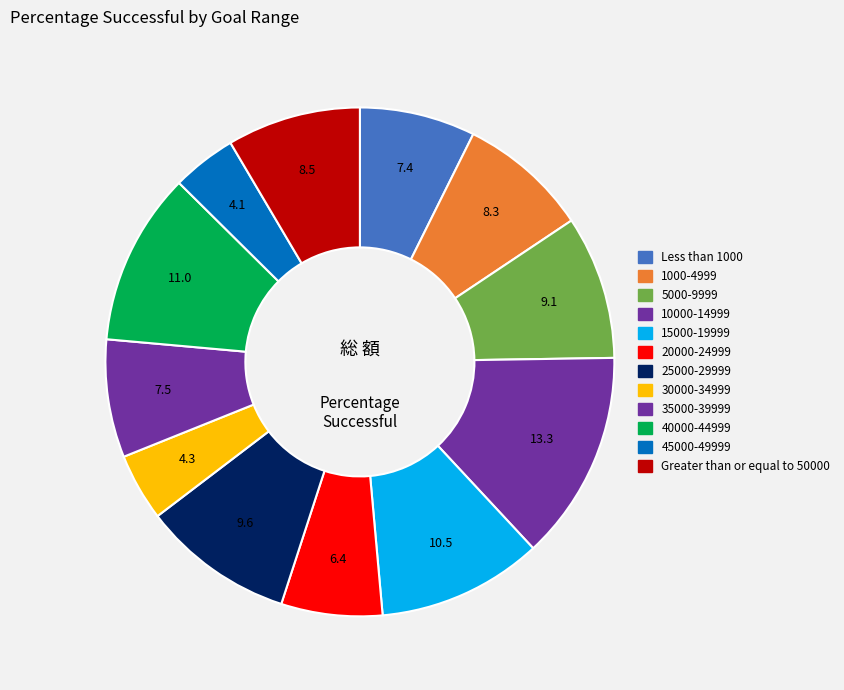

What is the ratio of the value at Less than 1000 to the value at 1000-4999?

0.9